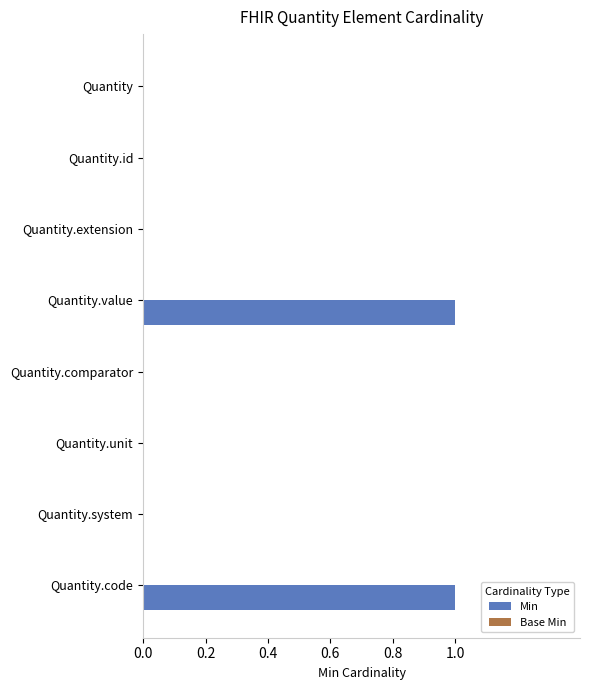

Between Quantity.code and Quantity.extension, which is larger?

Quantity.code